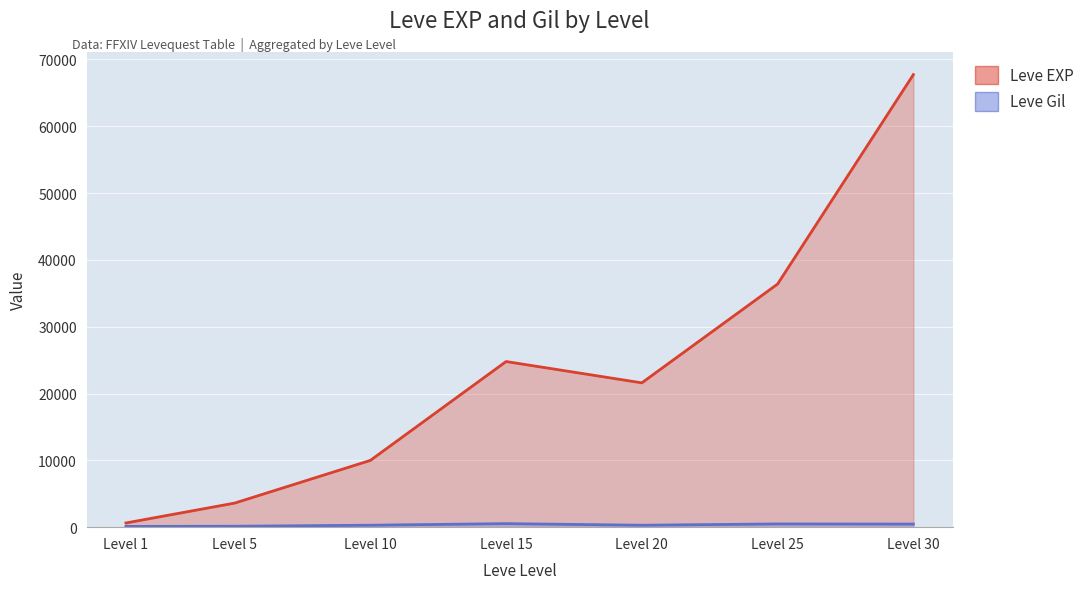

Reading left to right, extract all data points from this chart.

Leve EXP: 630	3600	9990	24790	21600	36390	67730
Leve Gil: 113	139	293	529	290	485	463